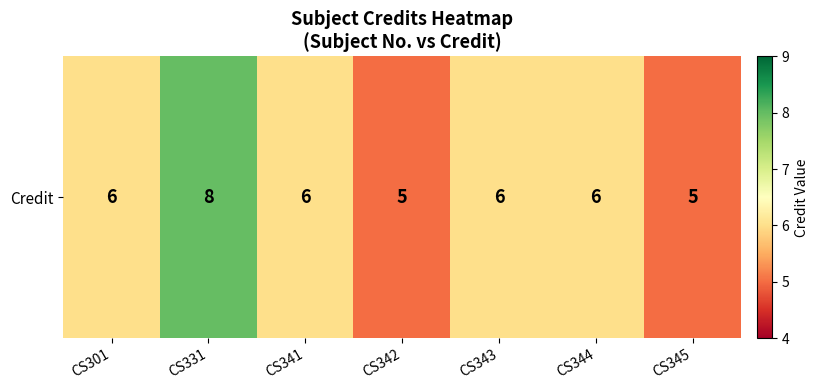

Count the number of data series in this chart.

1